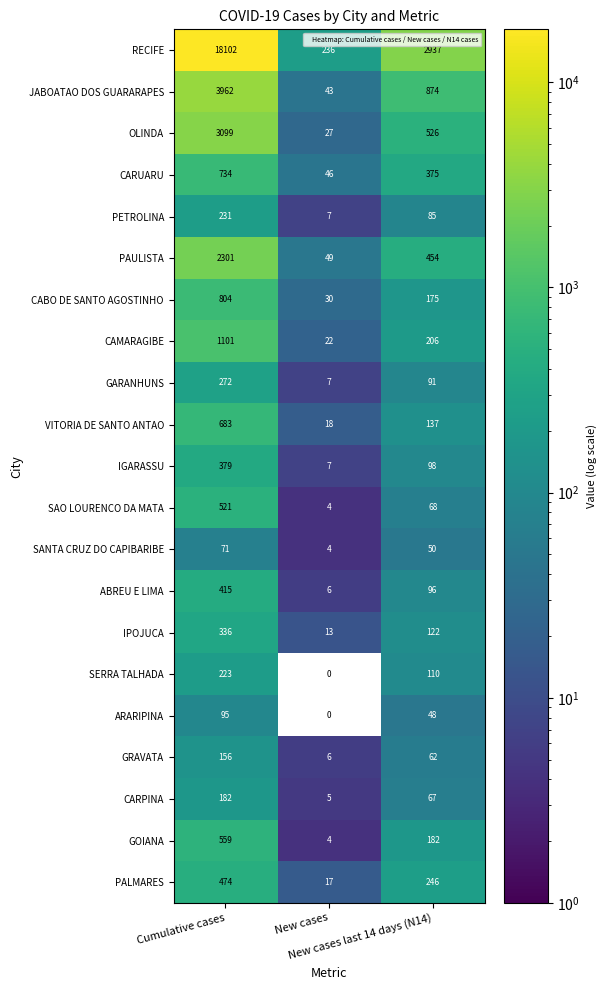

At which category does the chart reach its peak across all series?

Cumulative cases